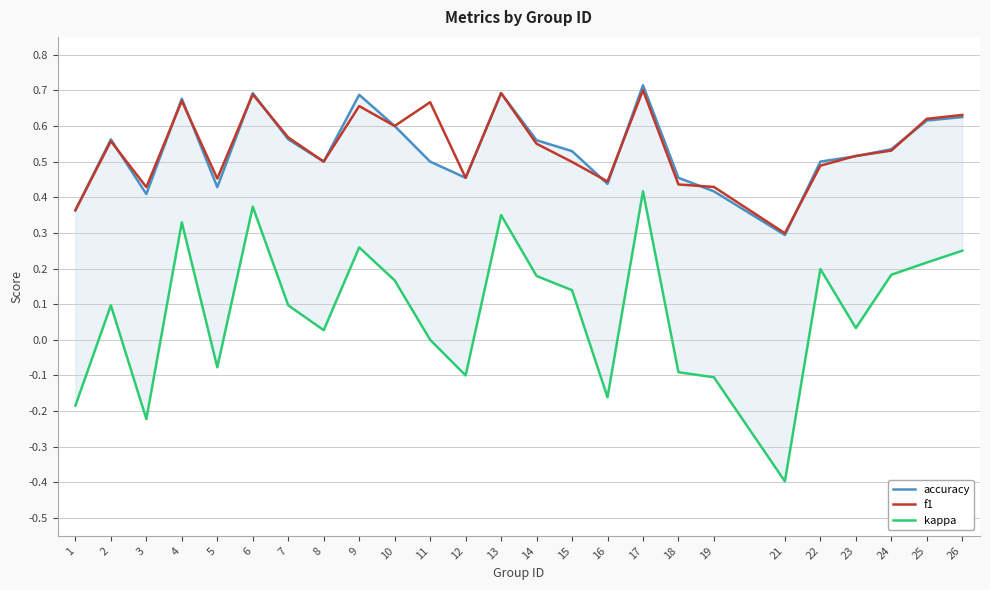

What is the value of the f1 point at the 2nd from the left?

0.6